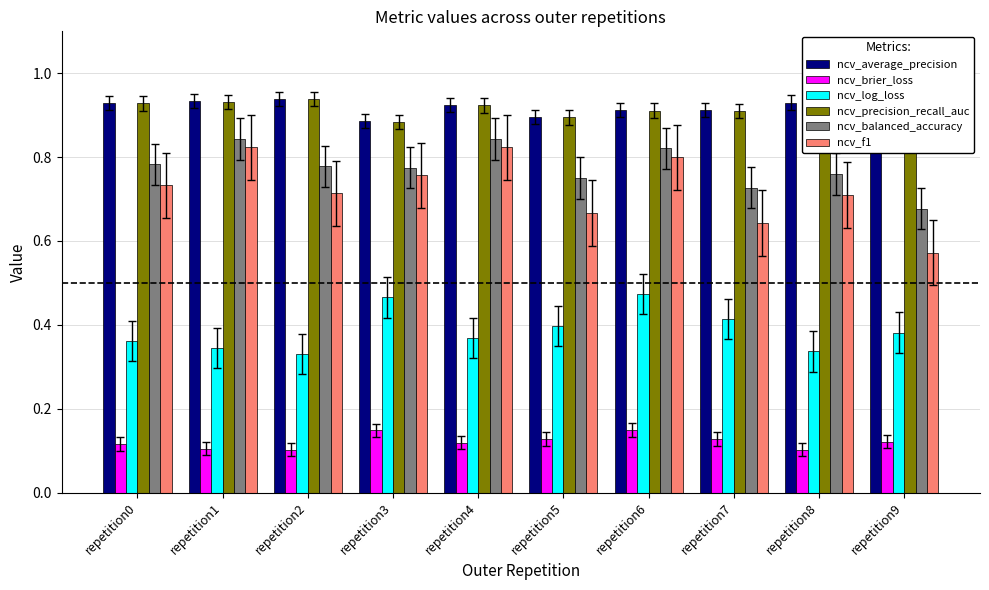

Which series changed the most between repetition0 and repetition9?

ncv_f1